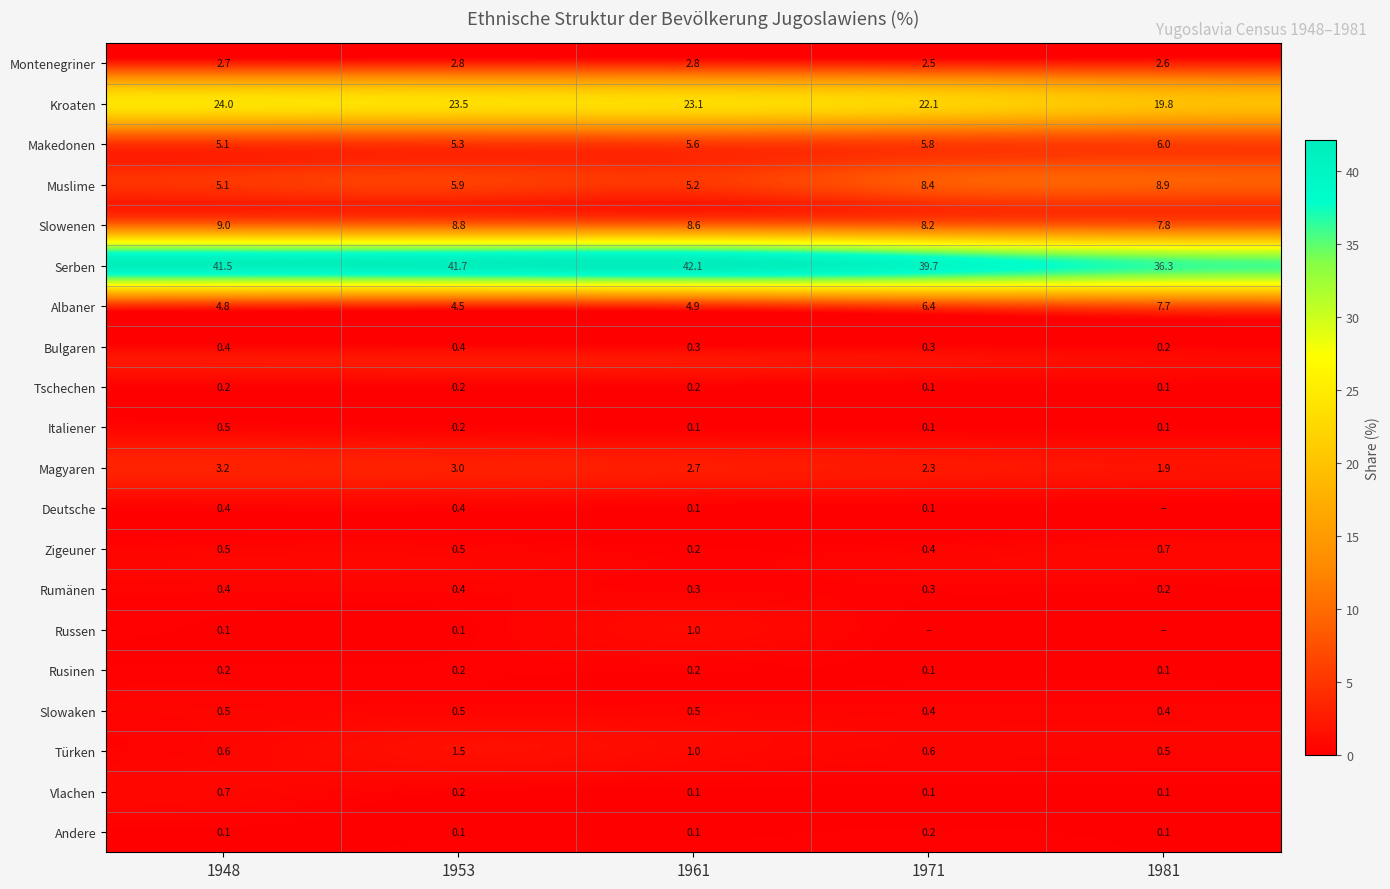

Is it true that Kroaten equals 36.2 at 1971?

False